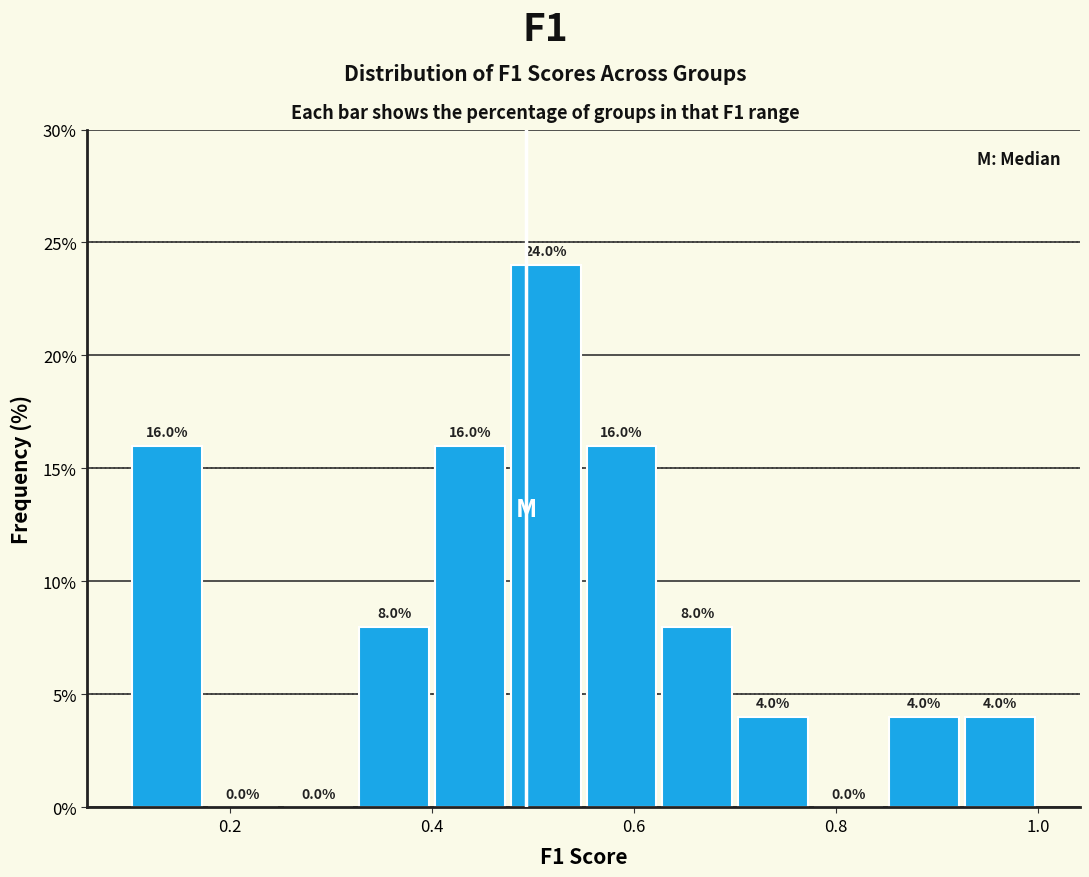

Around what value on the x-axis is the tallest bar? Give the approximate position of its centre, as read against the axis.

0.52